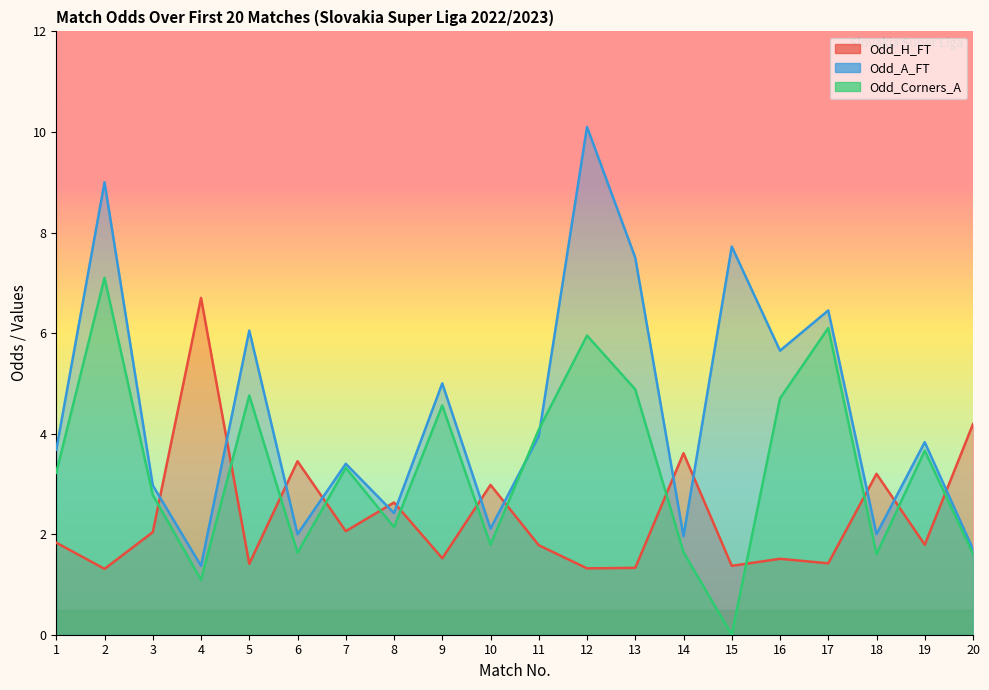

Rank the series at 8 from highest to lowest value.

Odd_H_FT, Odd_A_FT, Odd_Corners_A